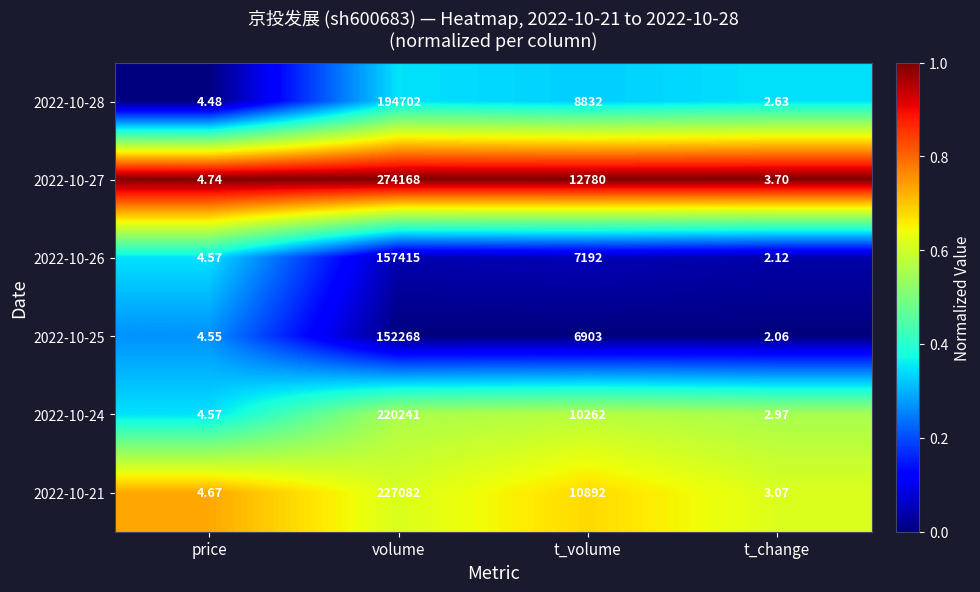

How many categories are shown in the chart?

4